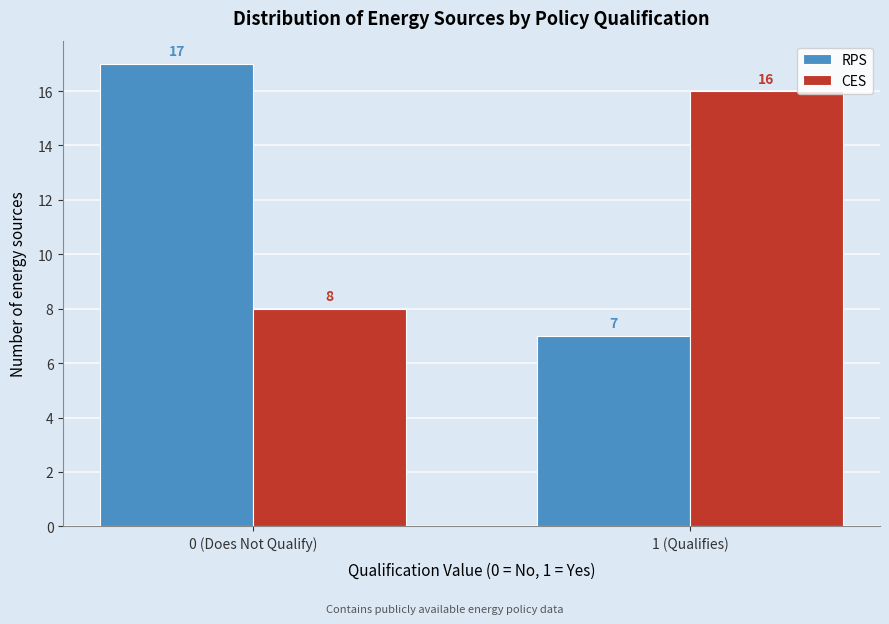

Reading left to right, extract all data points from this chart.

RPS: 17	7
CES: 8	16